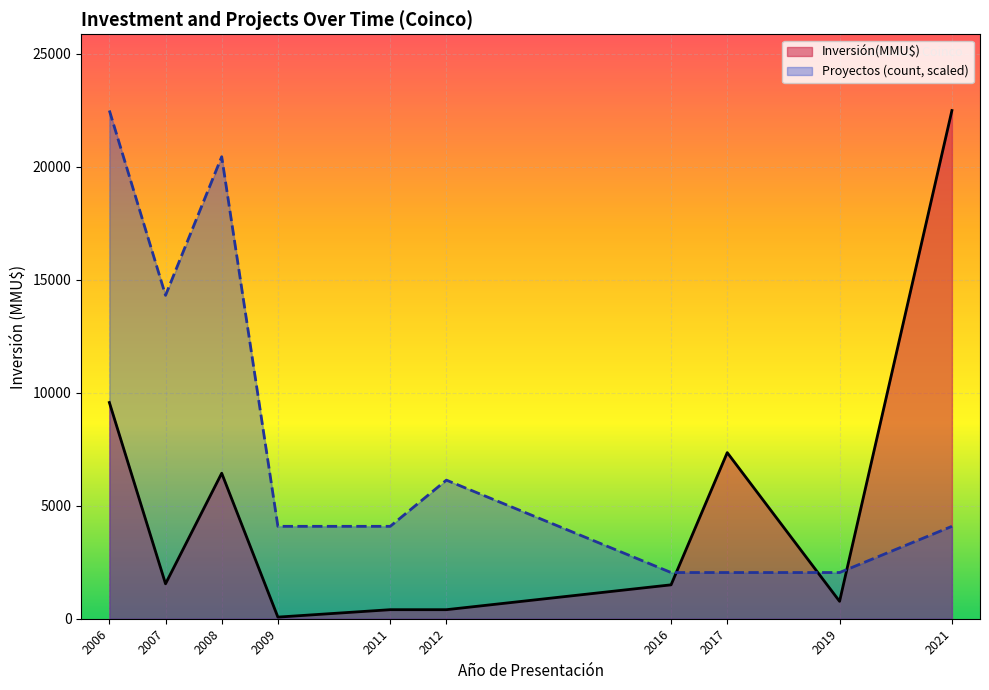

Which series has the widest spread of values?

Inversión(MMU$)